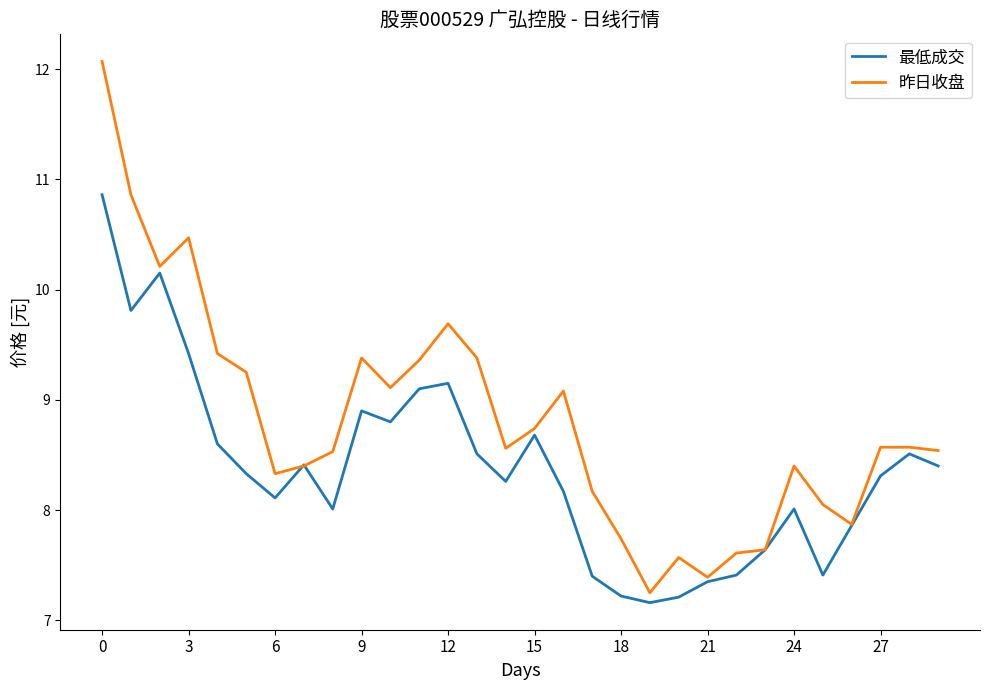

Count the number of categories in the chart.

30